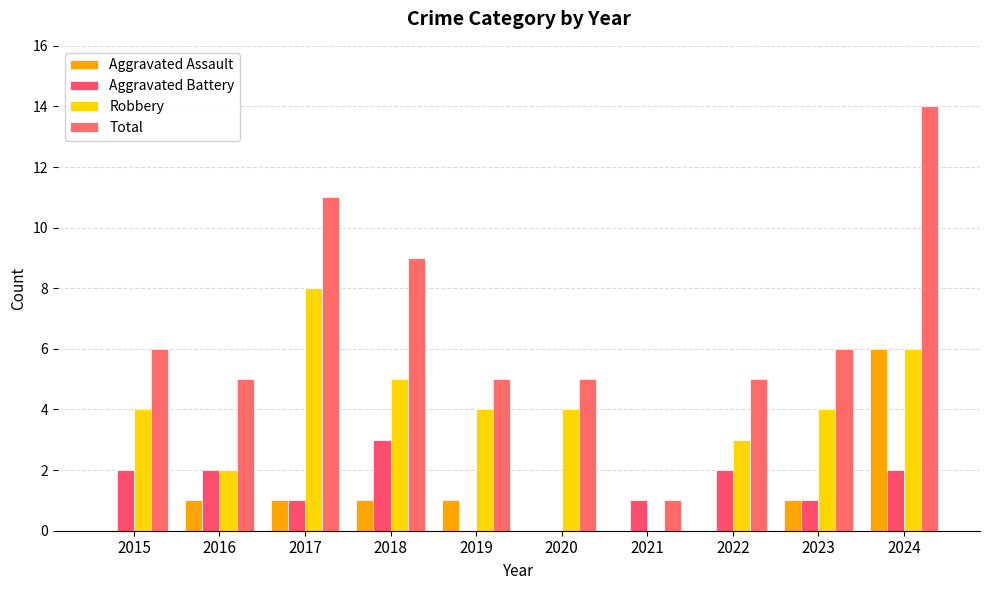

How many positive values does the Robbery series have?

9